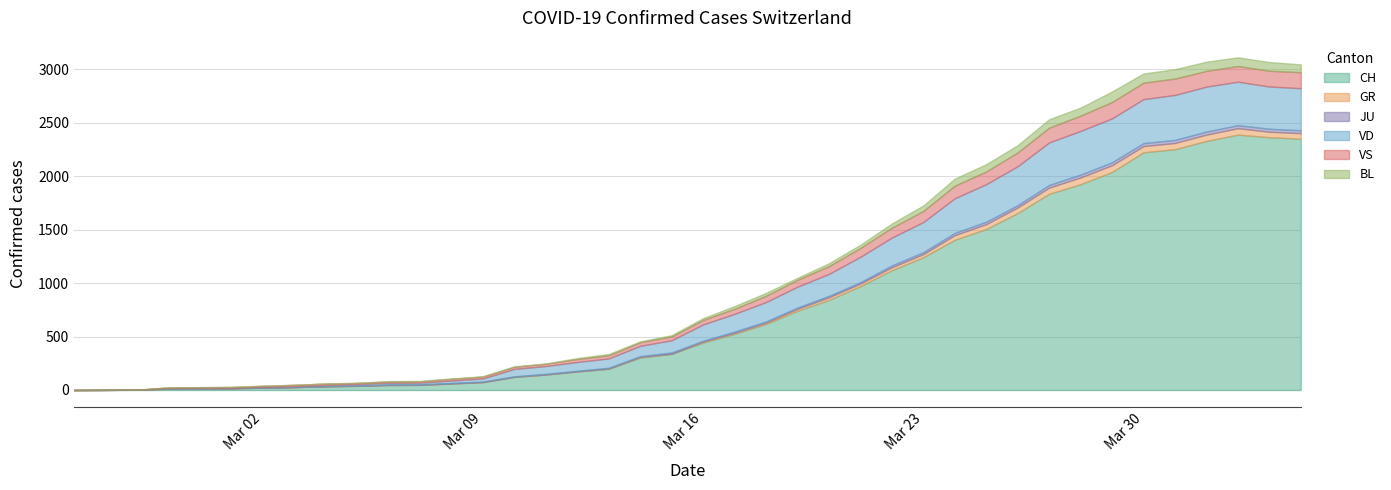

What is the sum of all VS values?

2553